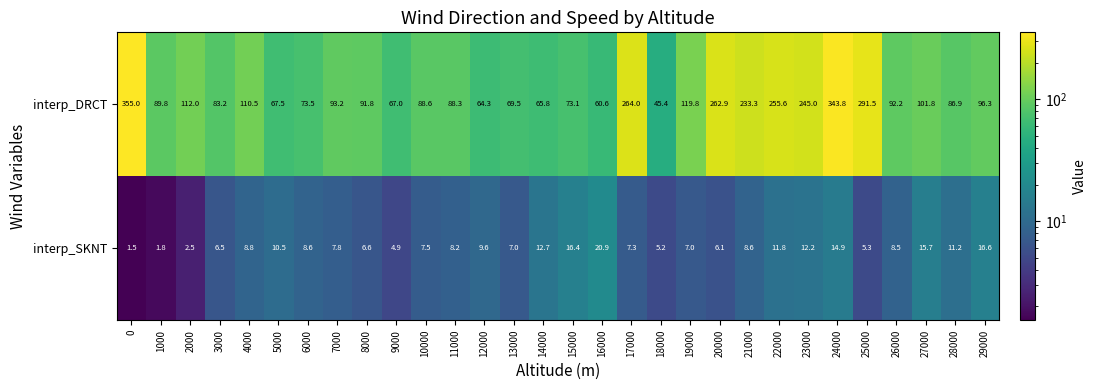

The value of interp_SKNT at 10000 is 7.5. True or false?

True